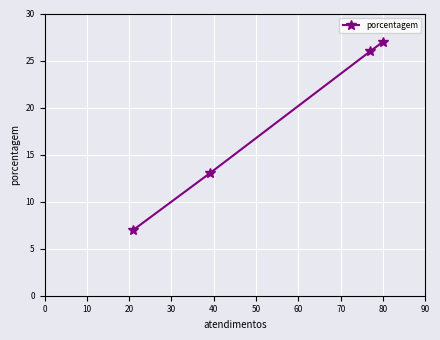

True or false: there are more than 1 points higher than both neighbors.

False